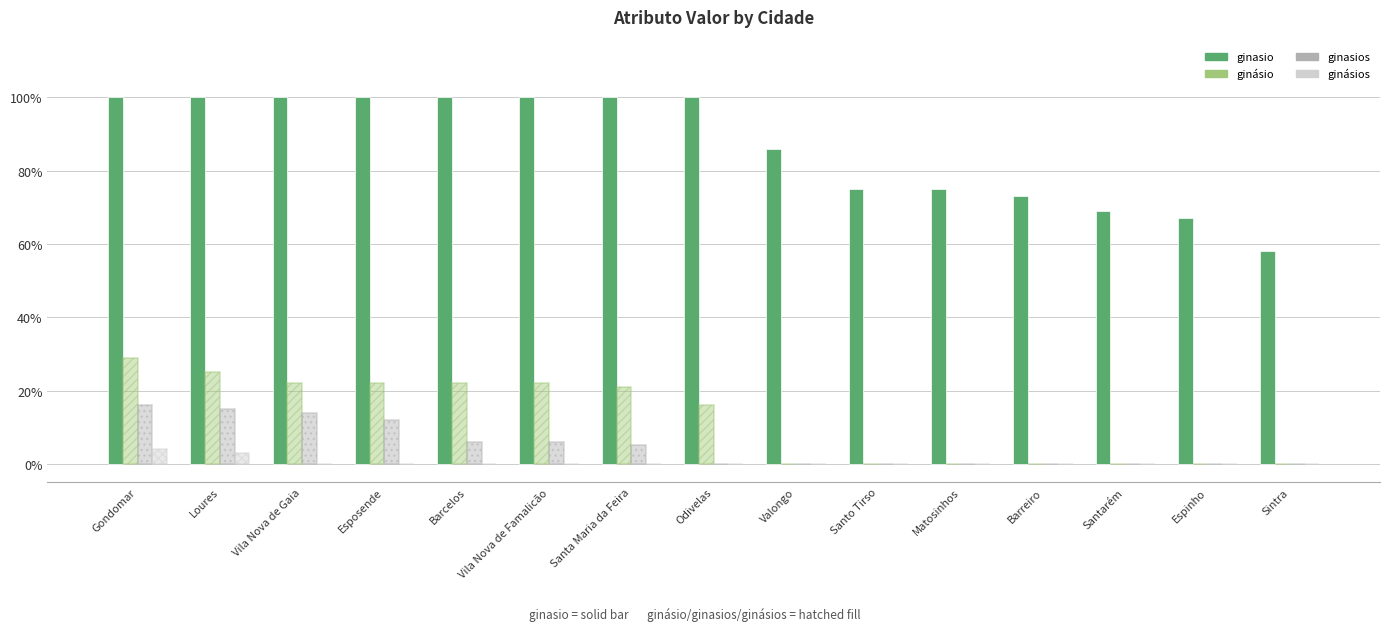

The ginasios series shows 0.0 at Espinho. True or false?

True